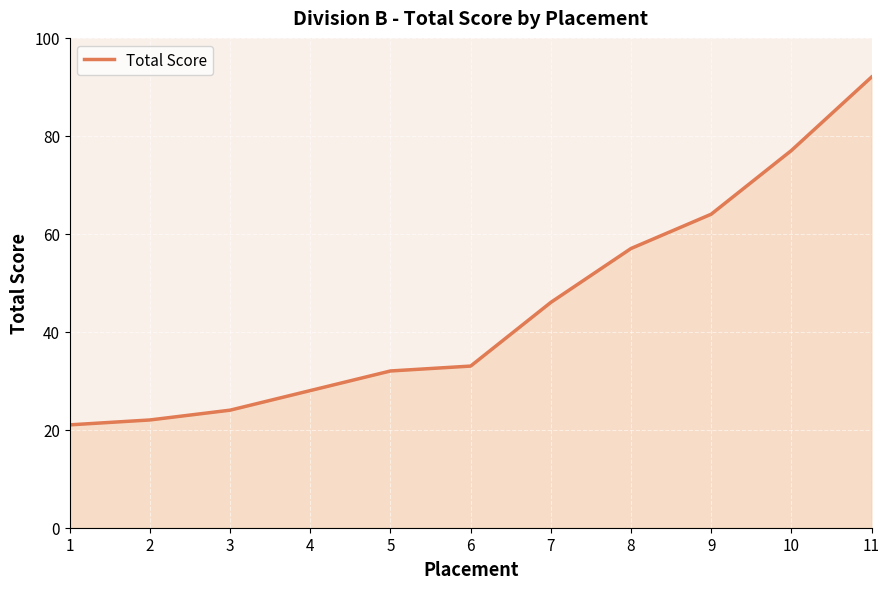

What is the change in value from 5 to 11?

+60